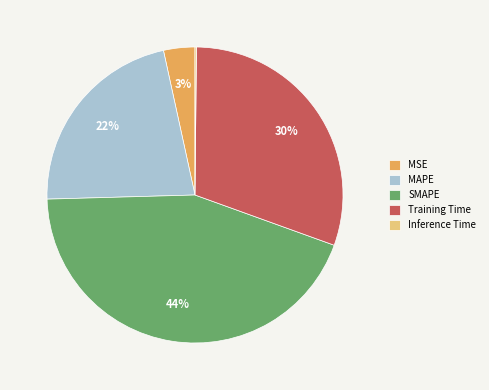

To the nearest percent, what is the average slice percentage?

20%